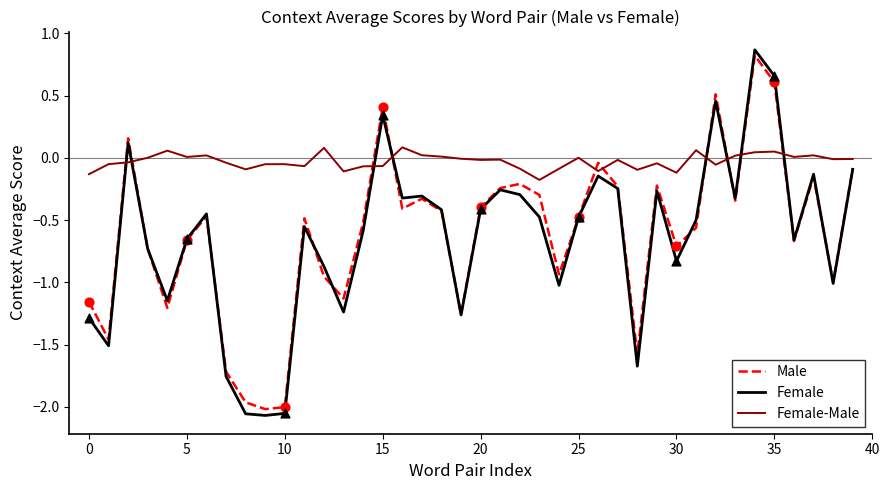

At how many categories does at least one series exceed -1?

40